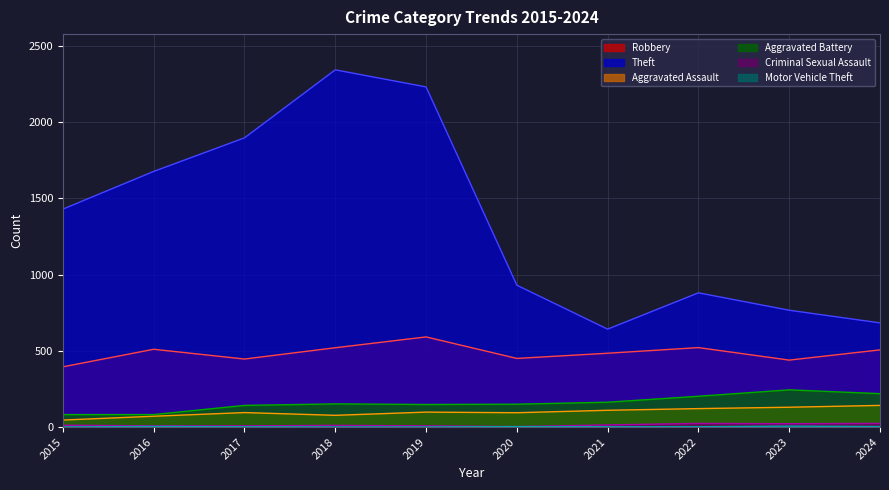

How many lines are shown in the chart?

6